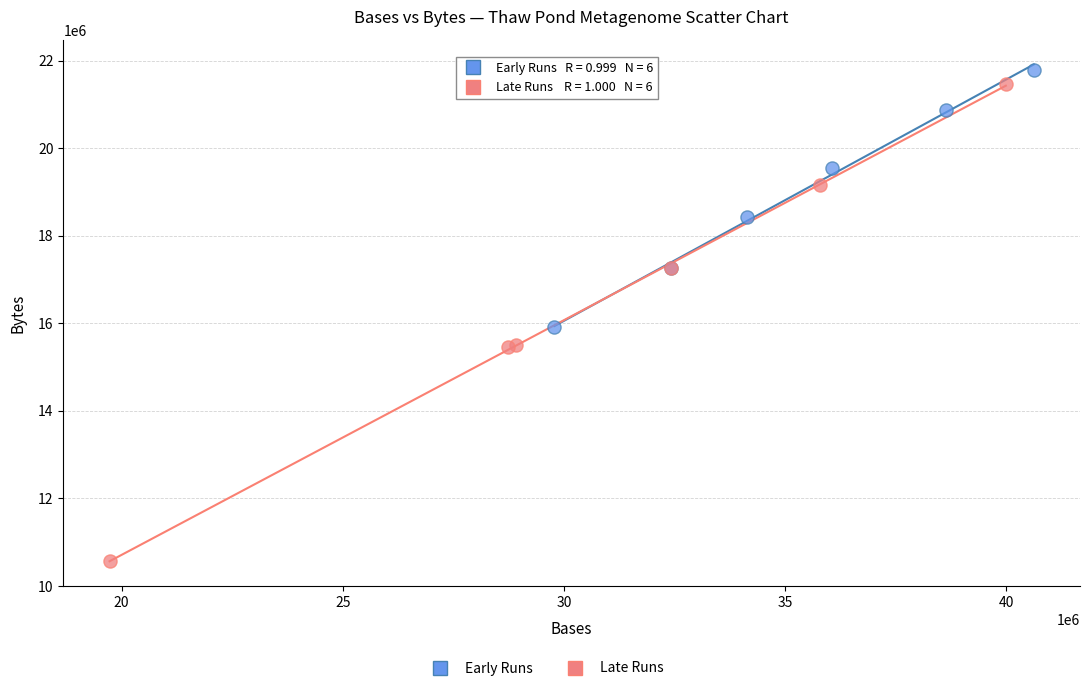

Which series has the widest spread of Y values?

Late Runs